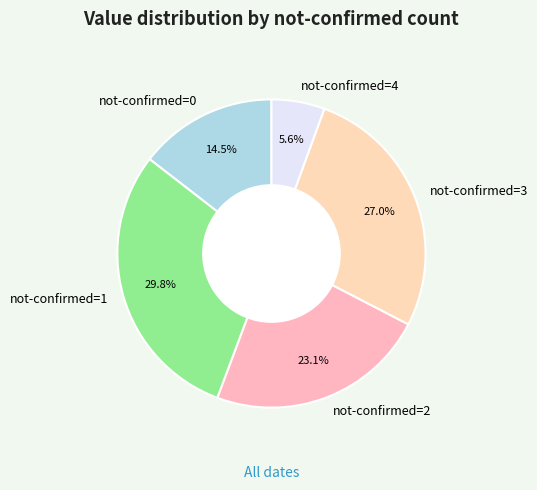

Between not-confirmed=0 and not-confirmed=1, which is larger?

not-confirmed=1